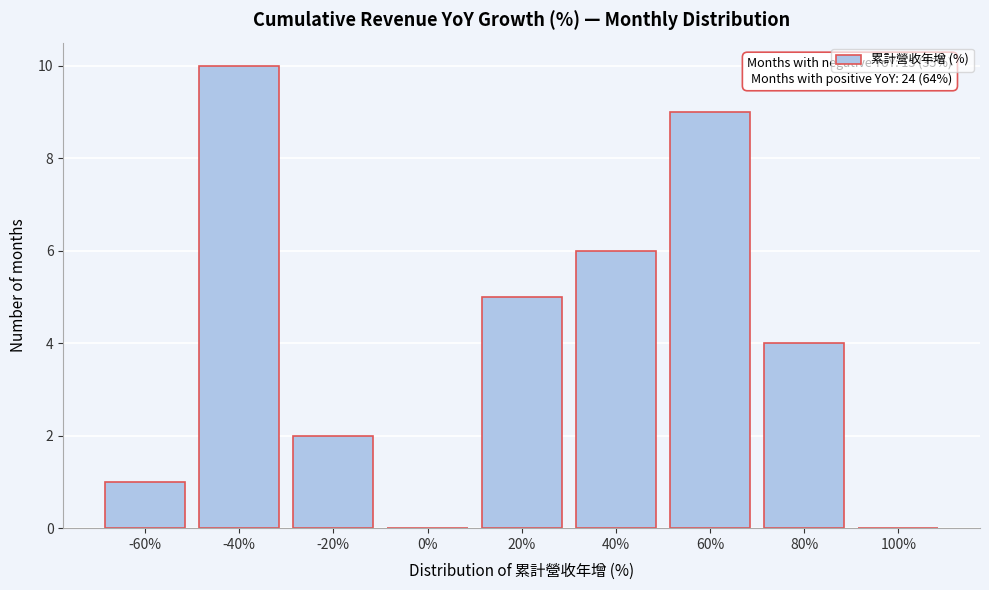

Reading left to right, extract all data points from this chart.

-60%=1	-40%=10	-20%=2	0%=0	20%=5	40%=6	60%=9	80%=4	100%=0